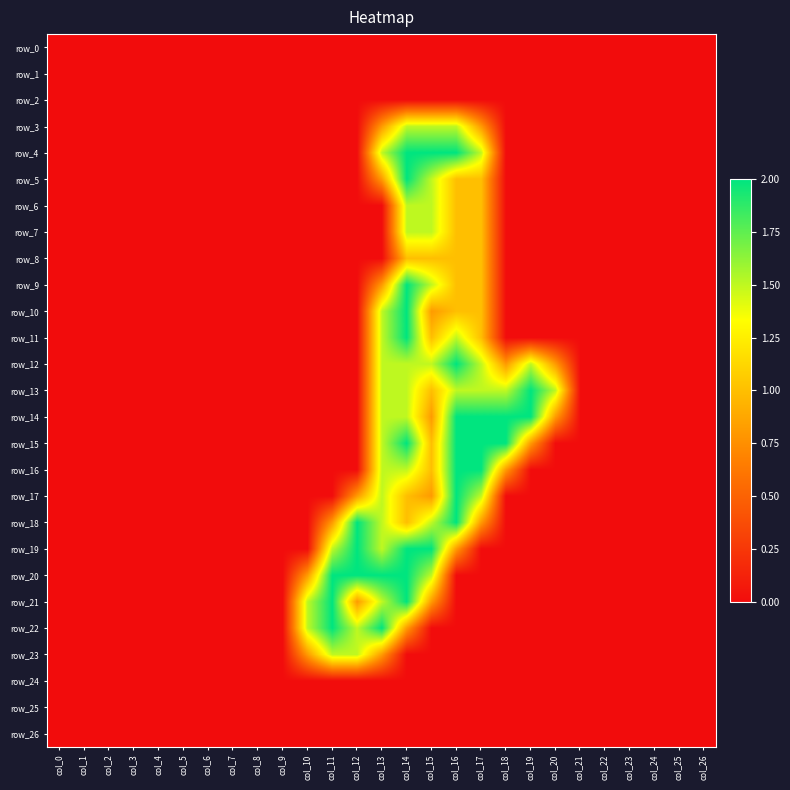

True or false: row_15 has a value of 0.0 at col_7.

True